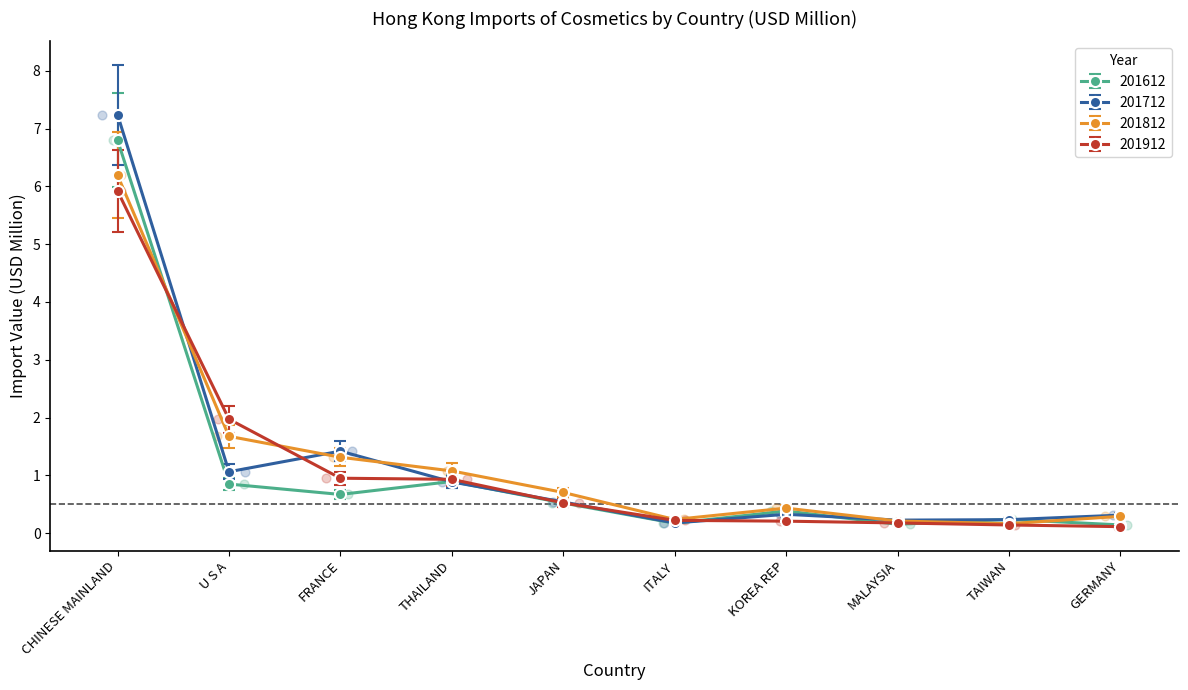

At which category is the sum across all series the highest?

CHINESE MAINLAND